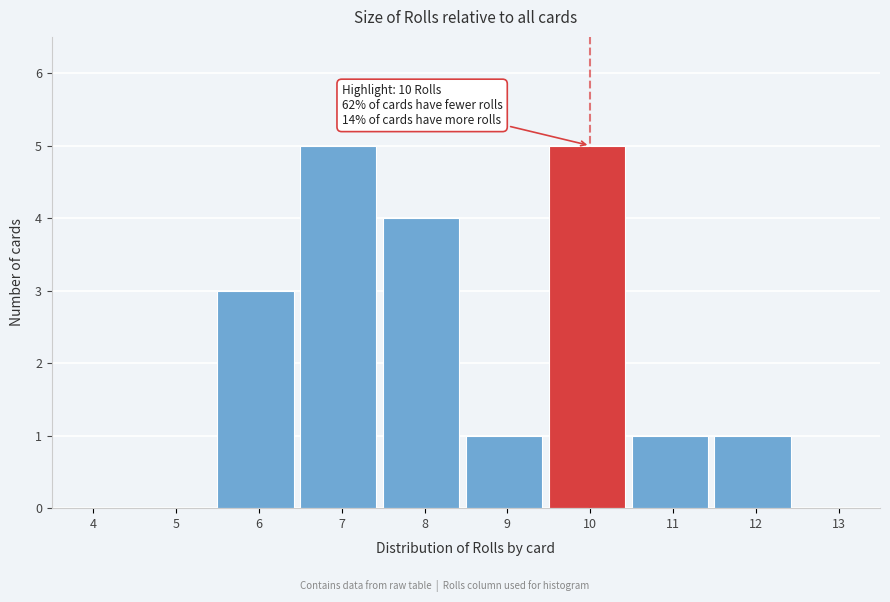

Reading left to right, what are all the values shown in this chart?

4=0	5=0	6=3	7=5	8=4	9=1	10=5	11=1	12=1	13=0